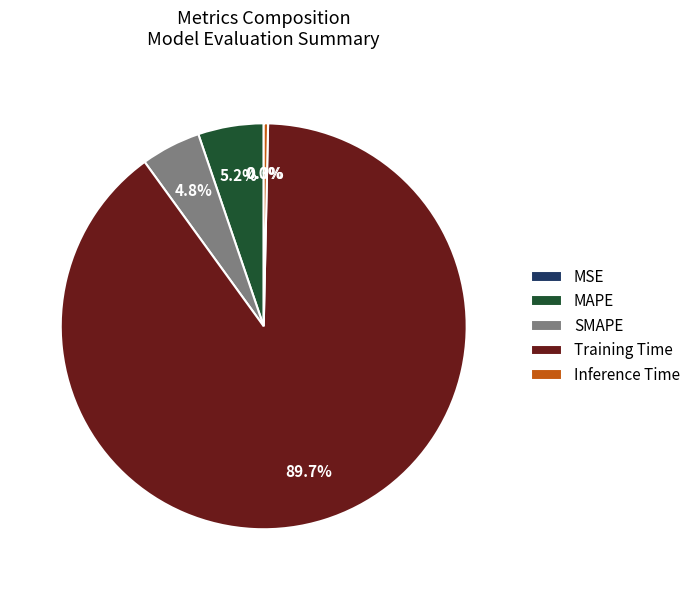

What is the largest slice in the pie chart?

Training Time